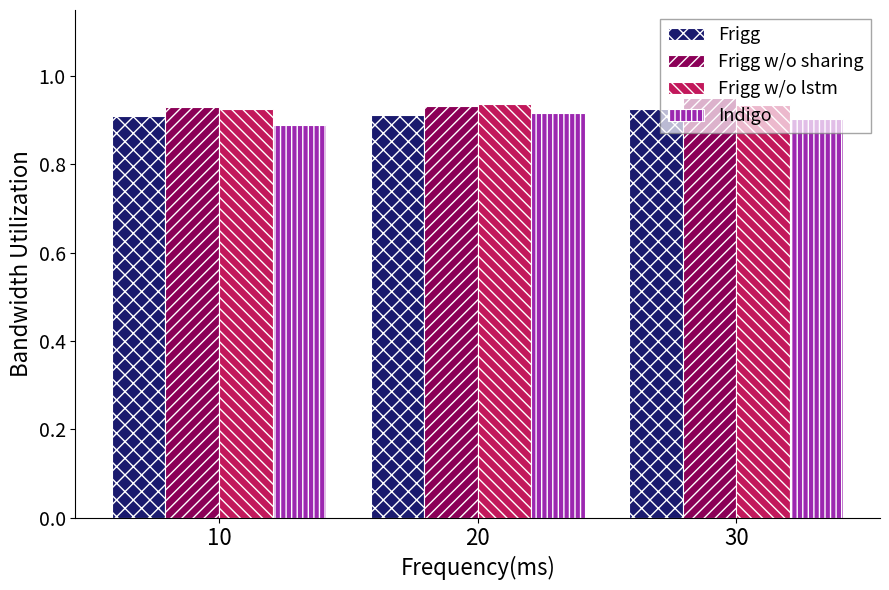

Is the value of Frigg w/o lstm at 20 greater than the value of Frigg at 30?

Yes